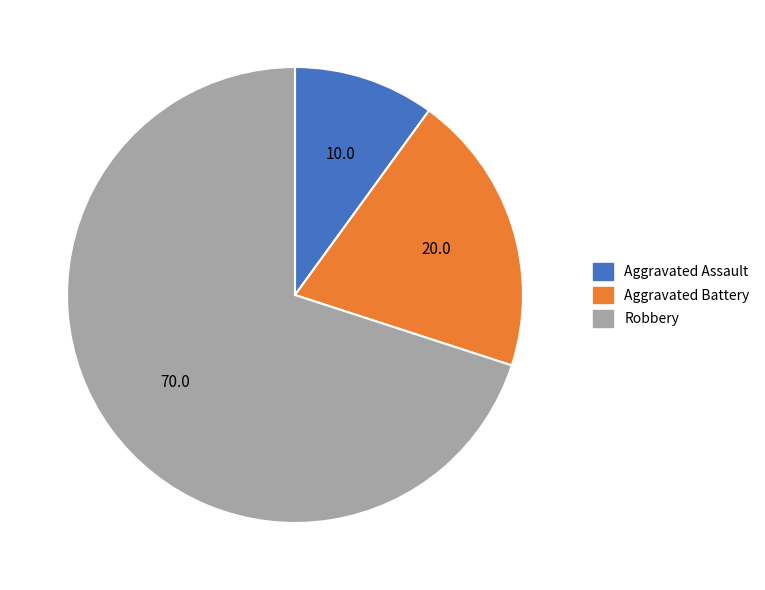

What is the largest slice in the pie chart?

Robbery